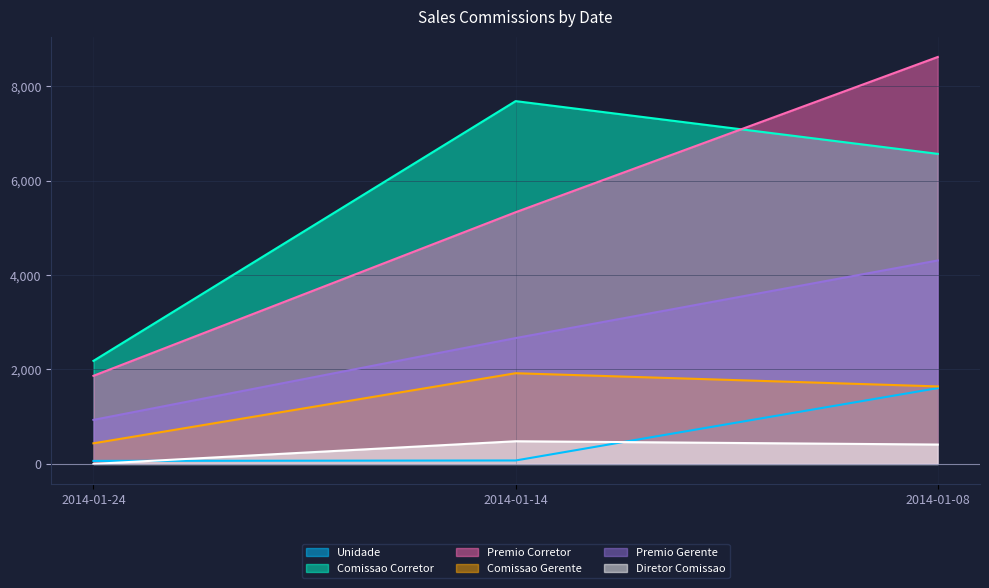

How many data points in Premio Corretor are less than 5330?

1